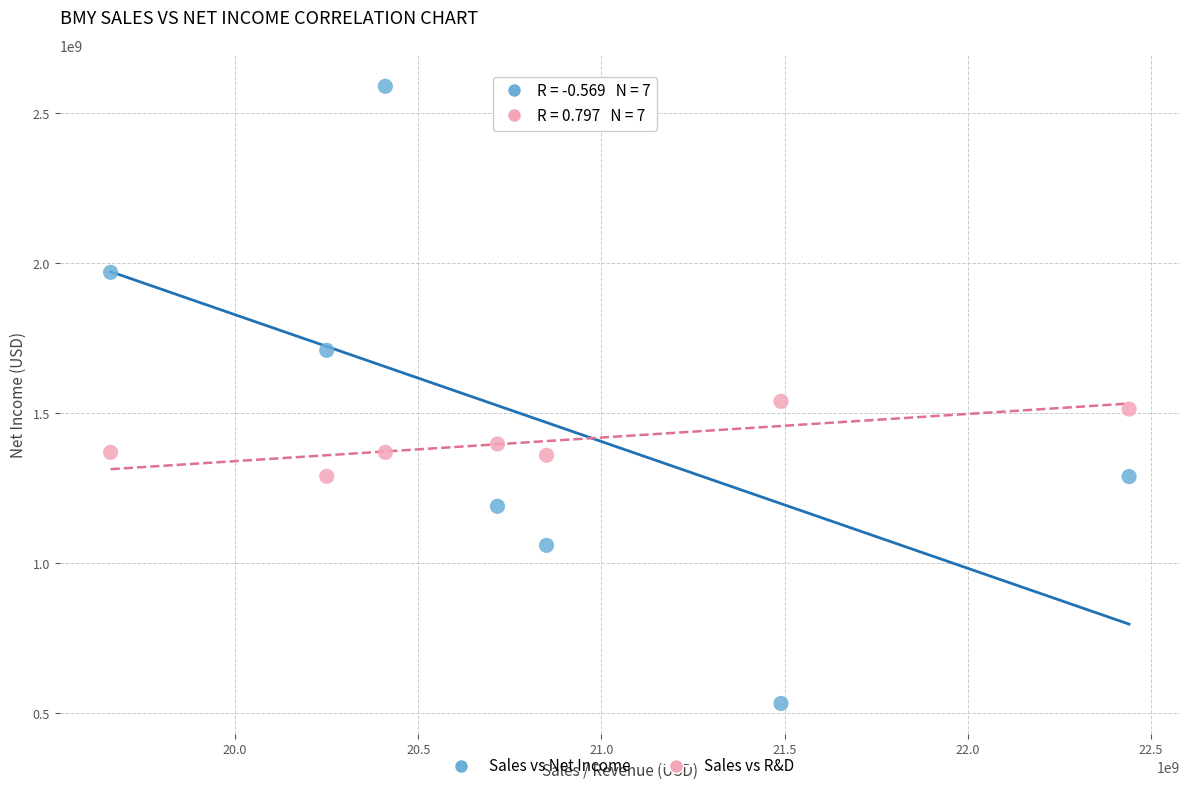

Across all data points, what is the range of X values (max minus min)?

2780115687.6